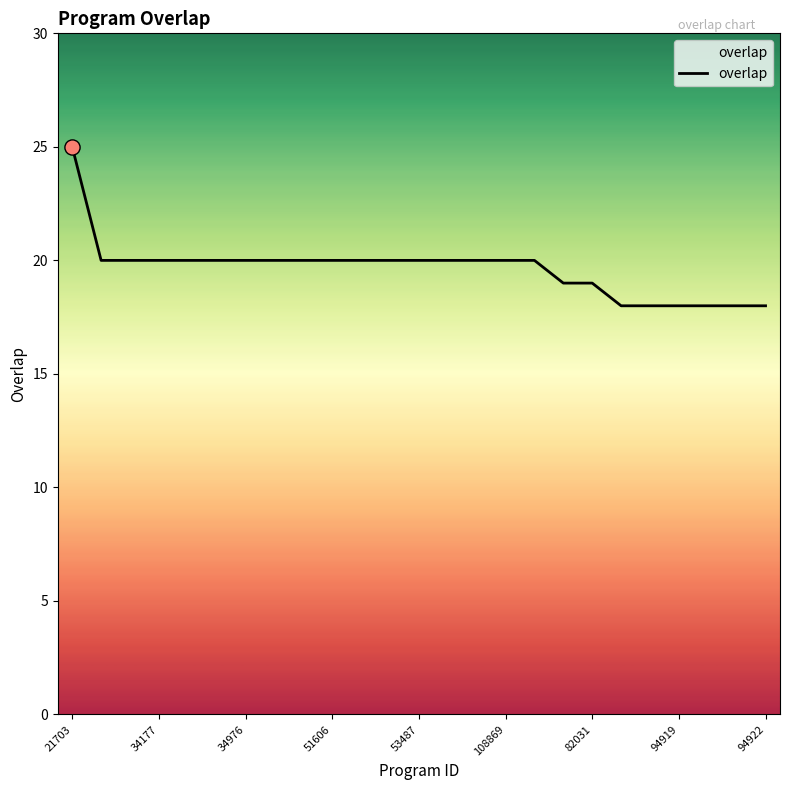

What is the greatest value displayed?

25